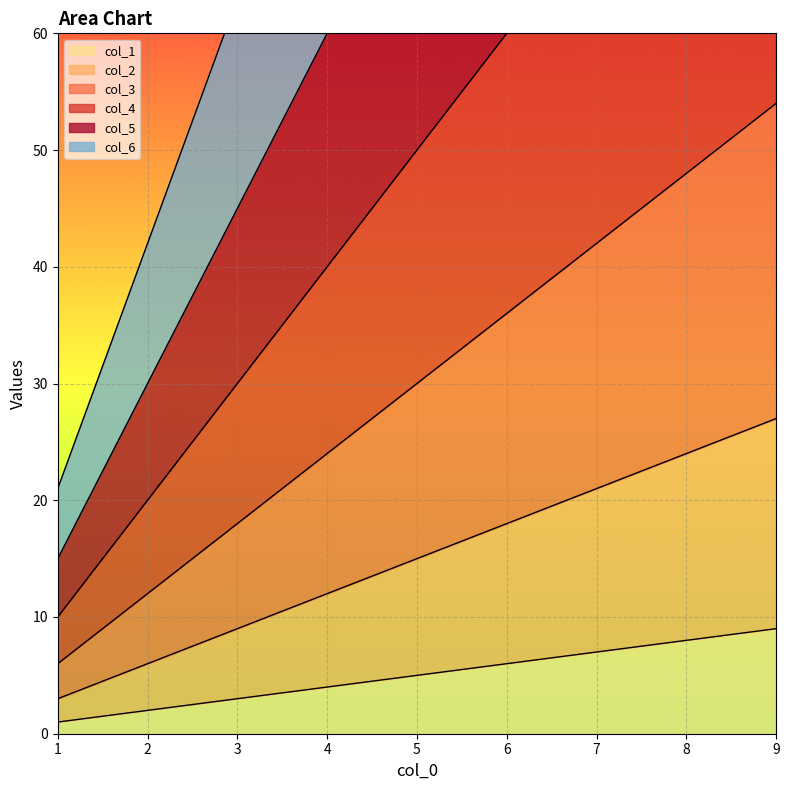

At how many categories does at least one series exceed 79?

6